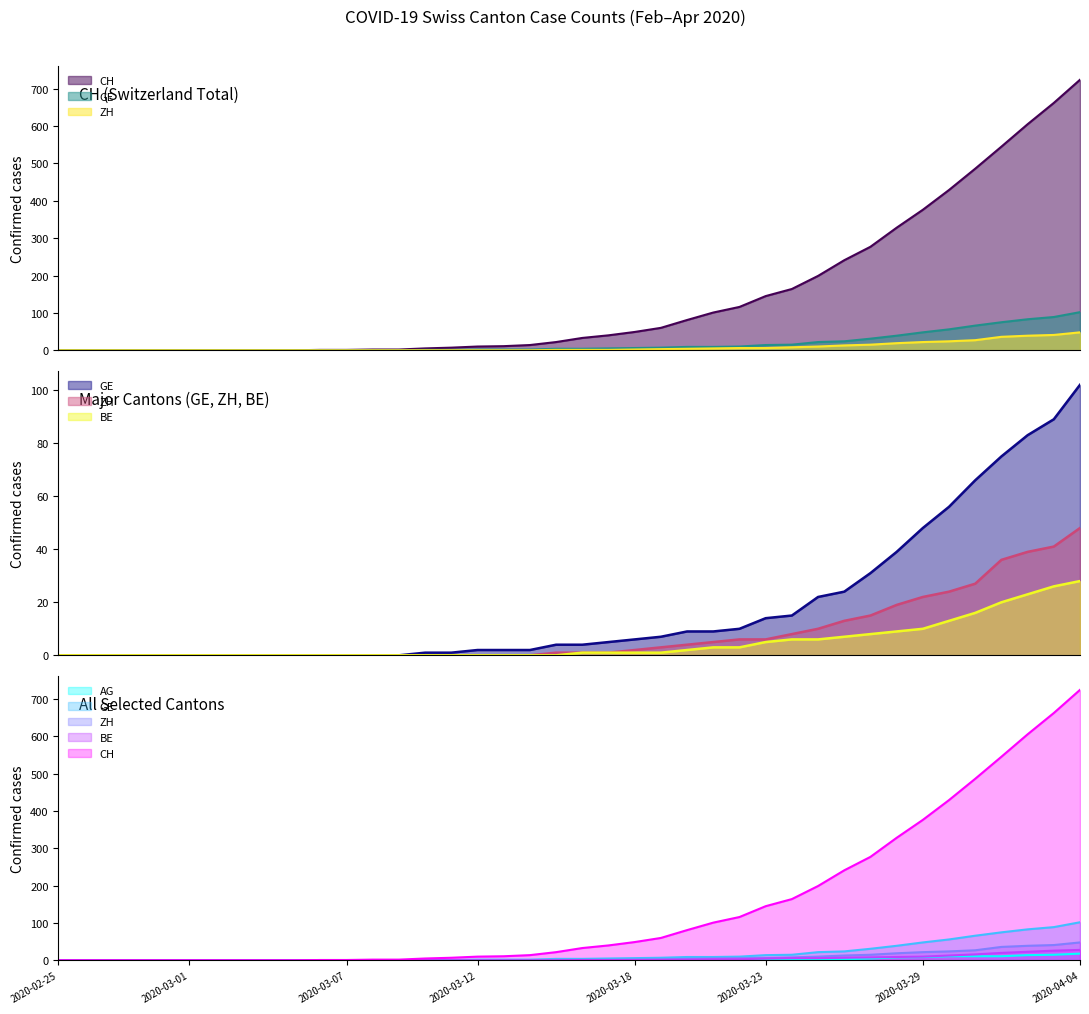

At how many categories does at least one series exceed 717?

1